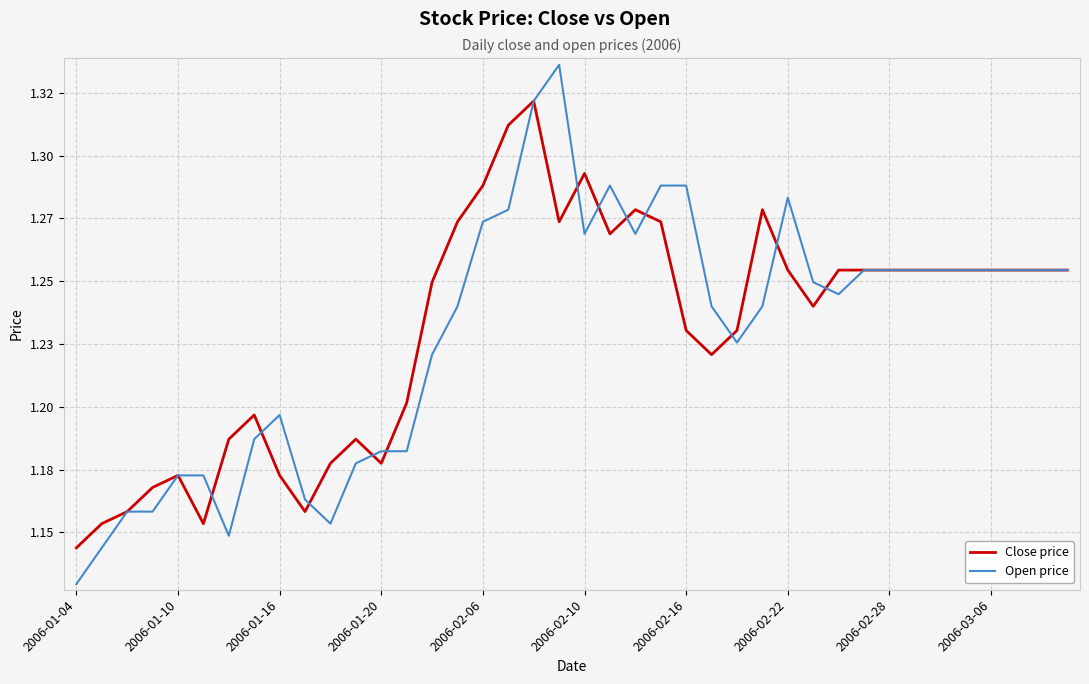

What is the smallest value displayed?

1.1